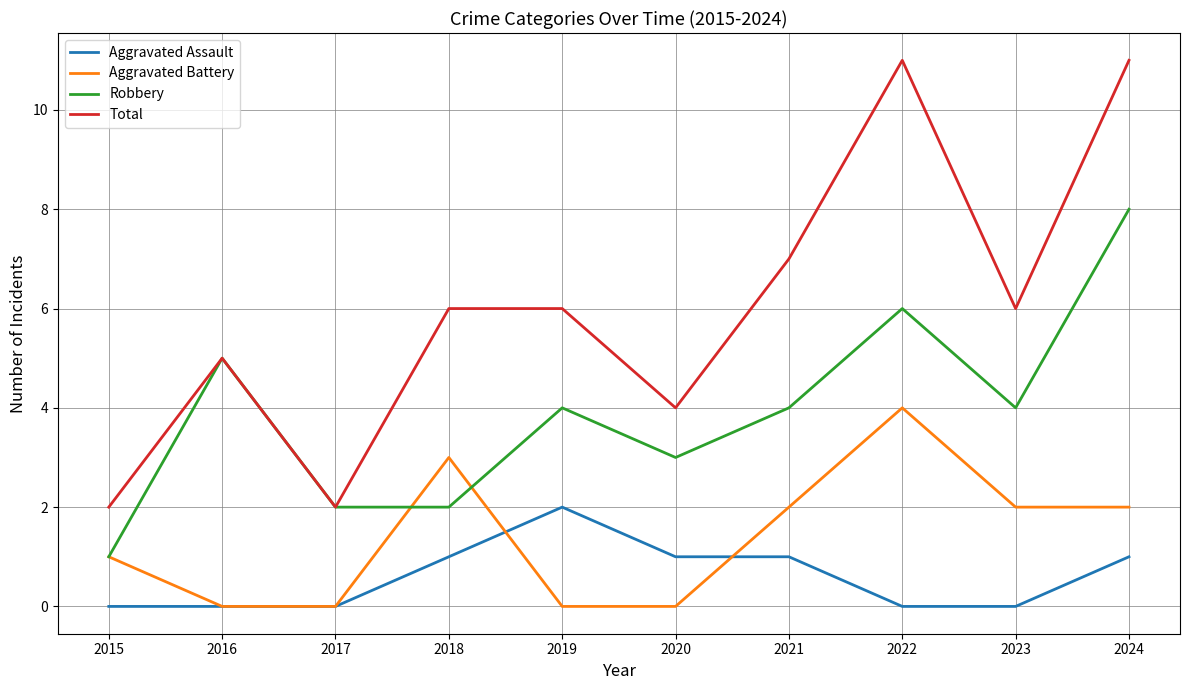

Is this an area chart (filled region under the line)?

No